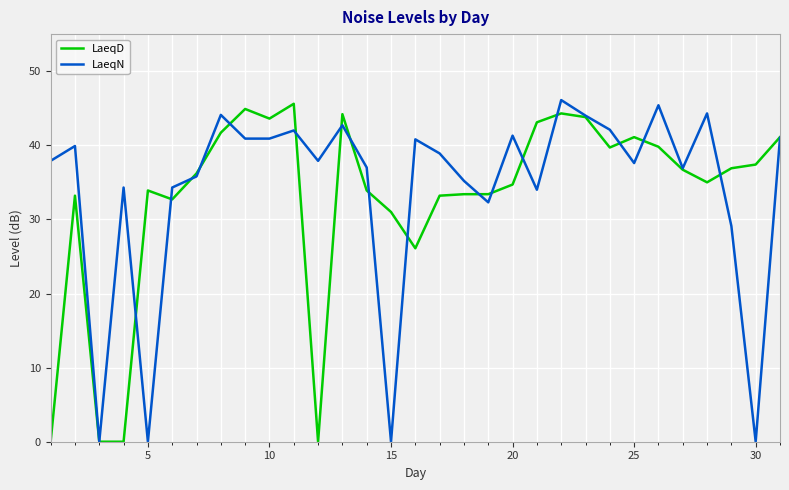

What is the maximum value for LaeqN?

46.1